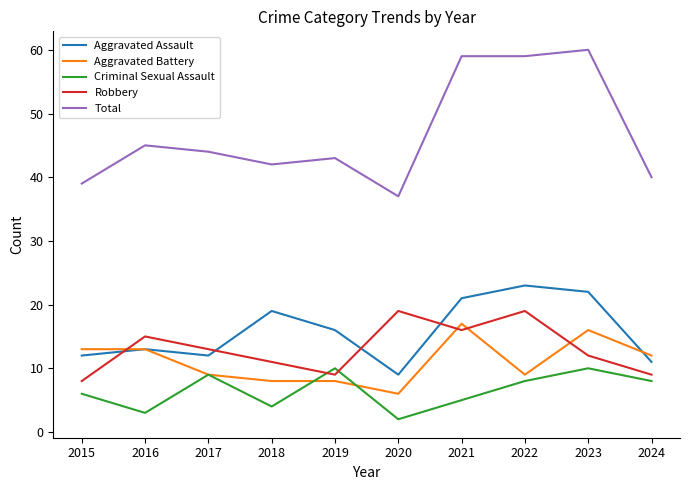

Is the value of Total at 2016 greater than the value of Robbery at 2016?

Yes